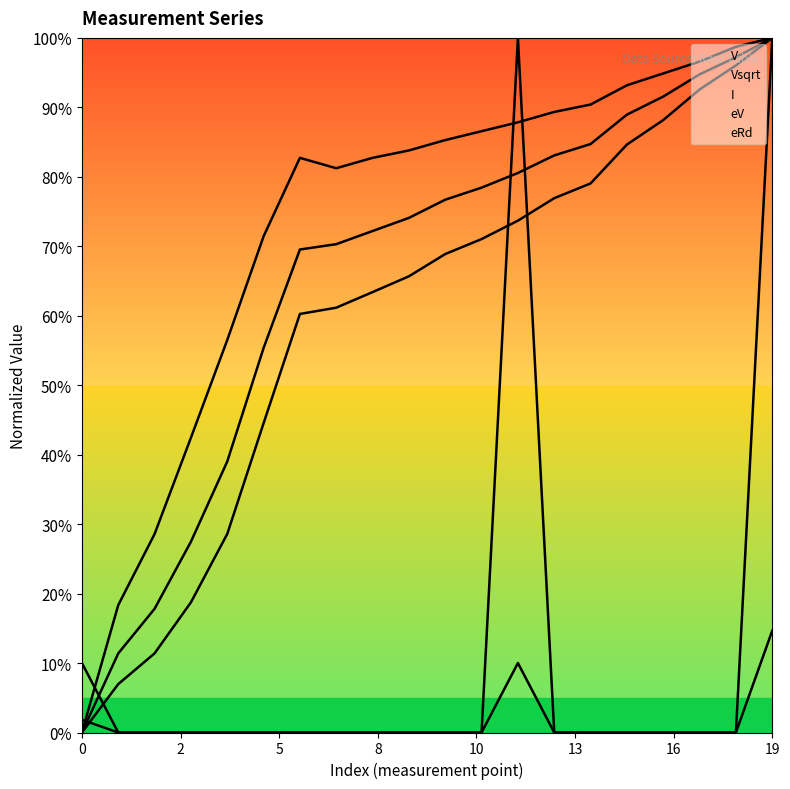

What is the greatest value displayed?

100.0